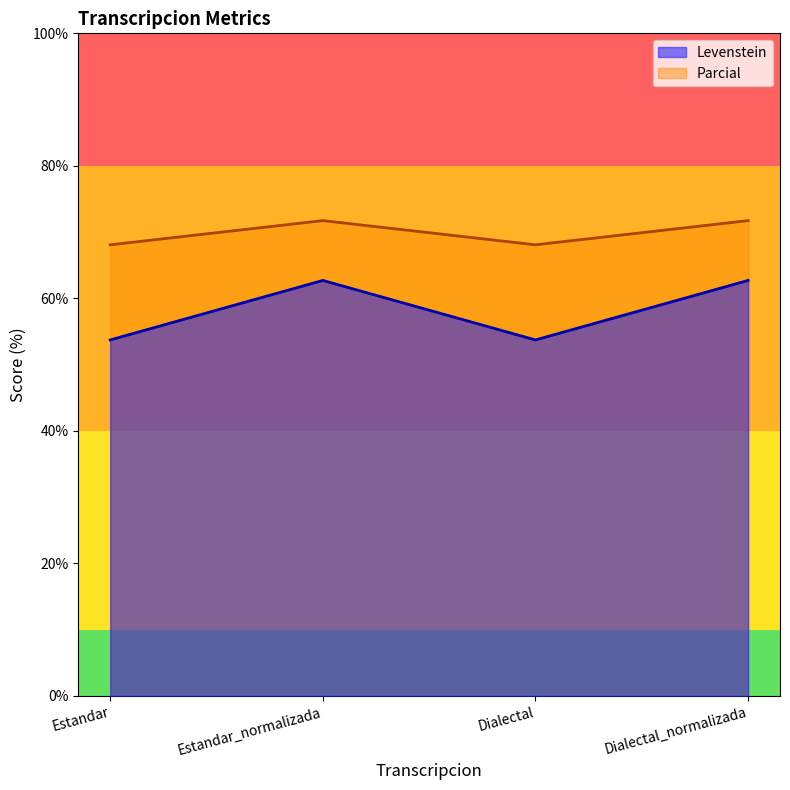

List the series in order of their peak value, lowest first.

Levenstein, Parcial